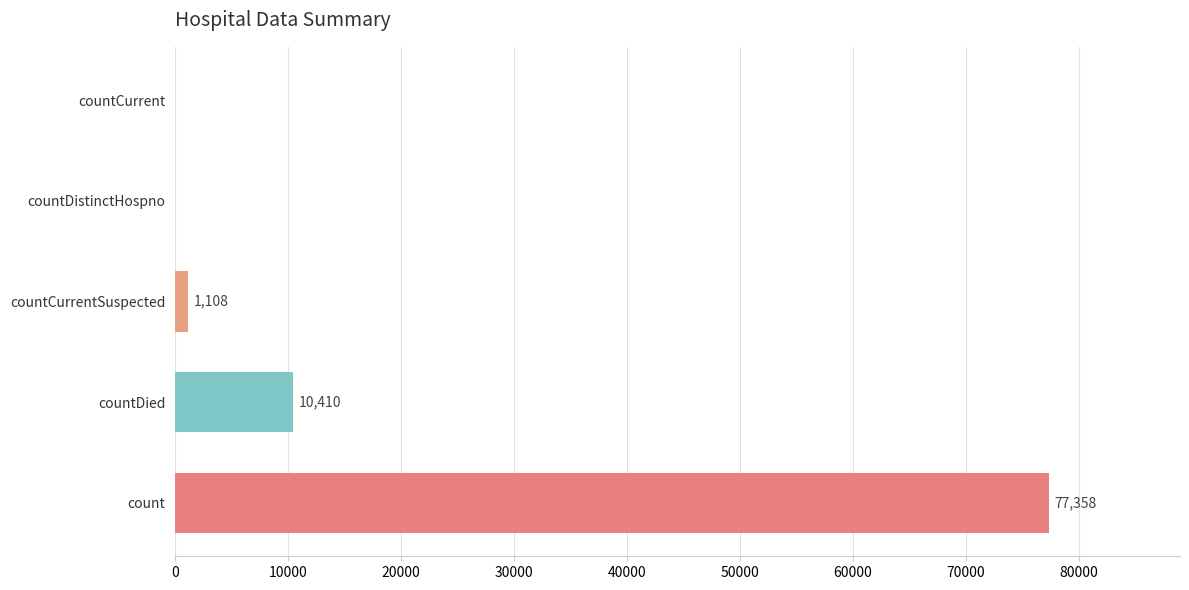

Which category has the highest value across all series?

count